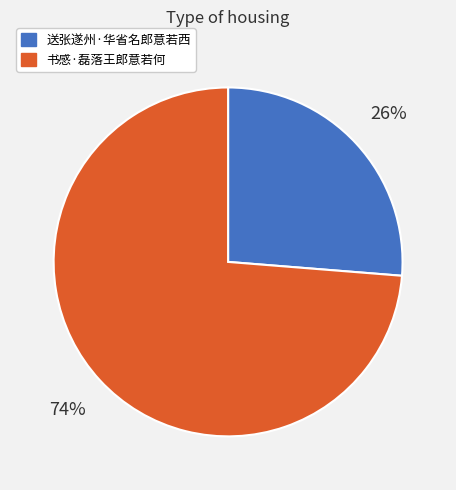

Rank the categories by value from lowest to highest.

送张遂州·华省名郎意若西, 书感·磊落王郎意若何